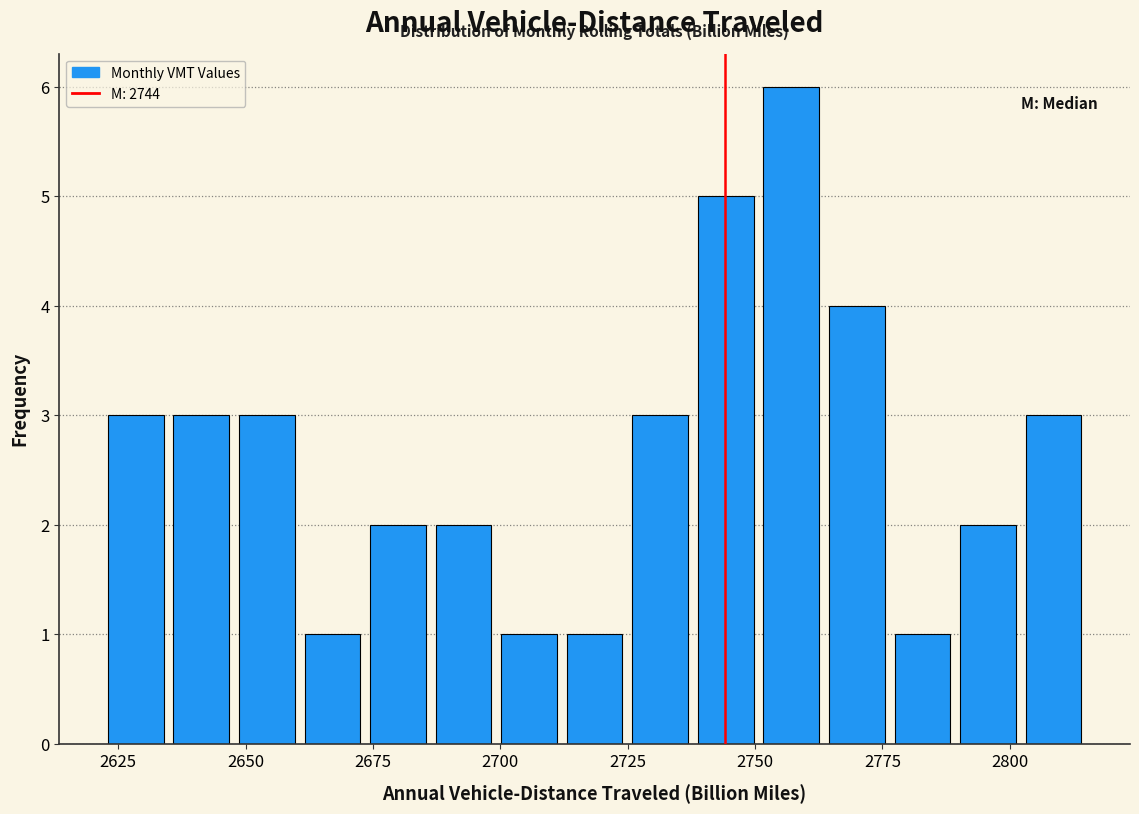

Read against the x-axis, roughly where is the centre of the tallest bar?

2755